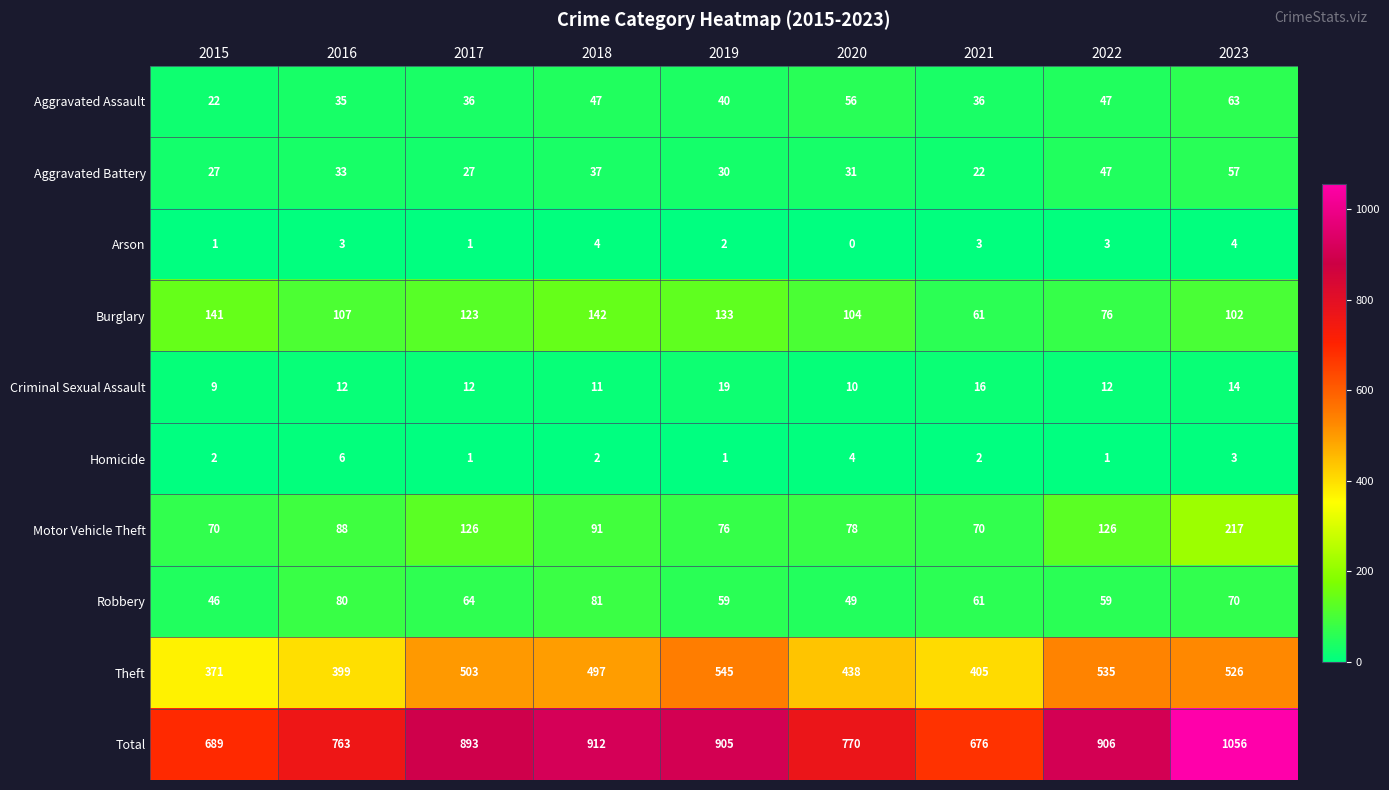

What is the maximum value shown in the chart?

1056